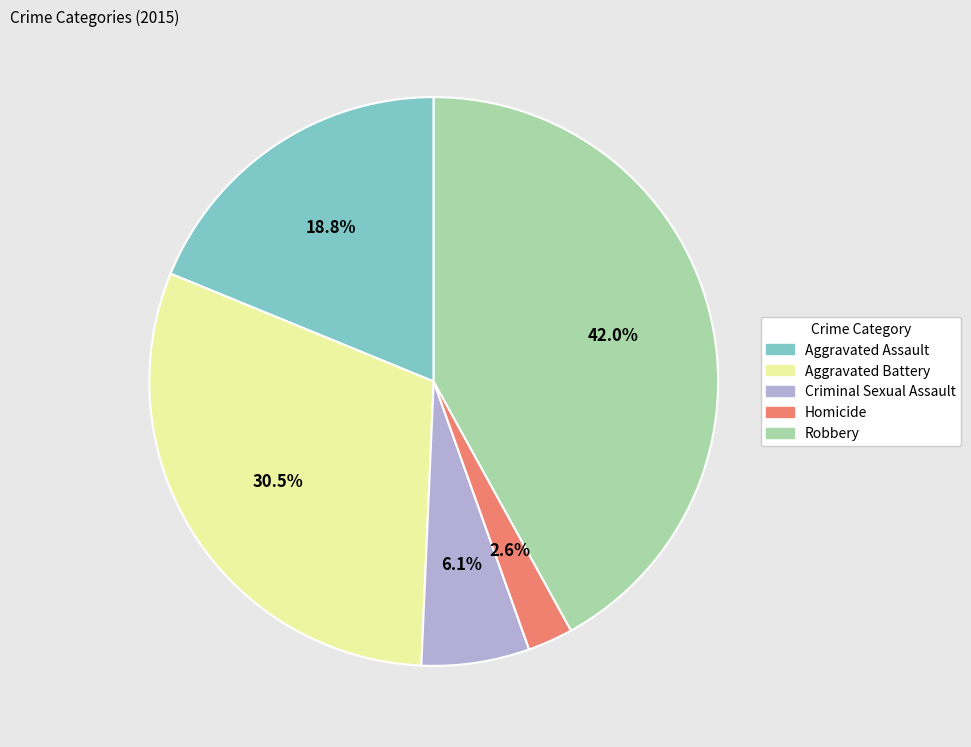

Combined, what portion of the pie is Robbery and Criminal Sexual Assault?

48.1%